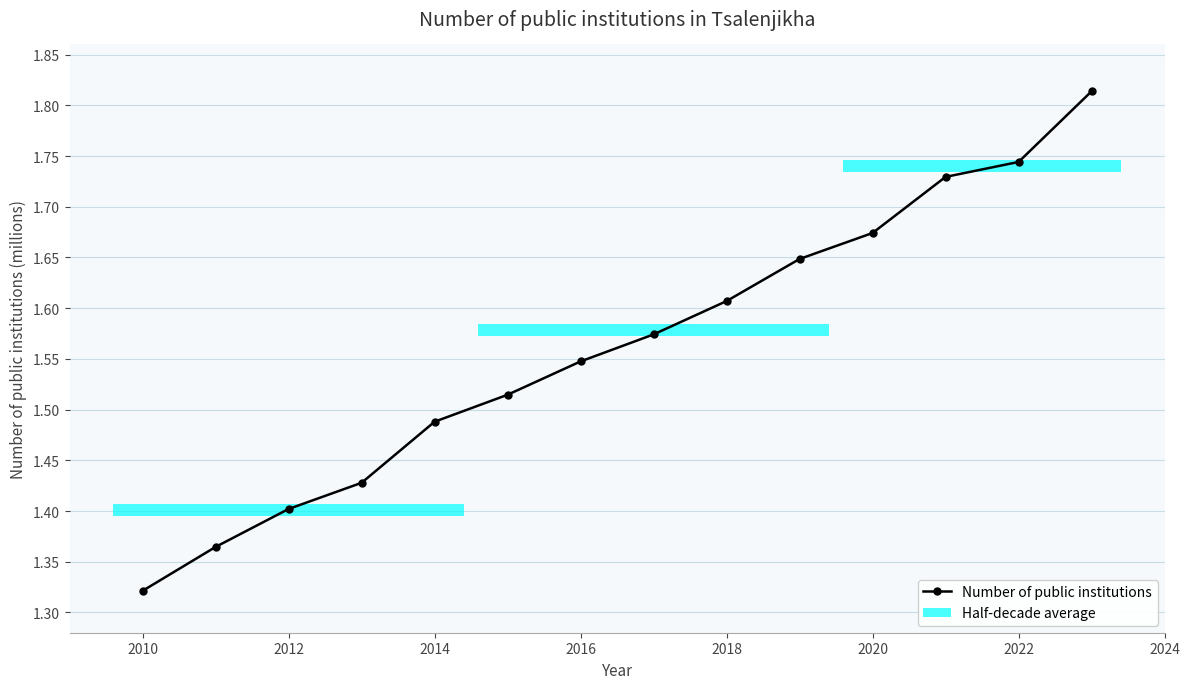

The chart shows a value of 1.4 at 2014. True or false?

True